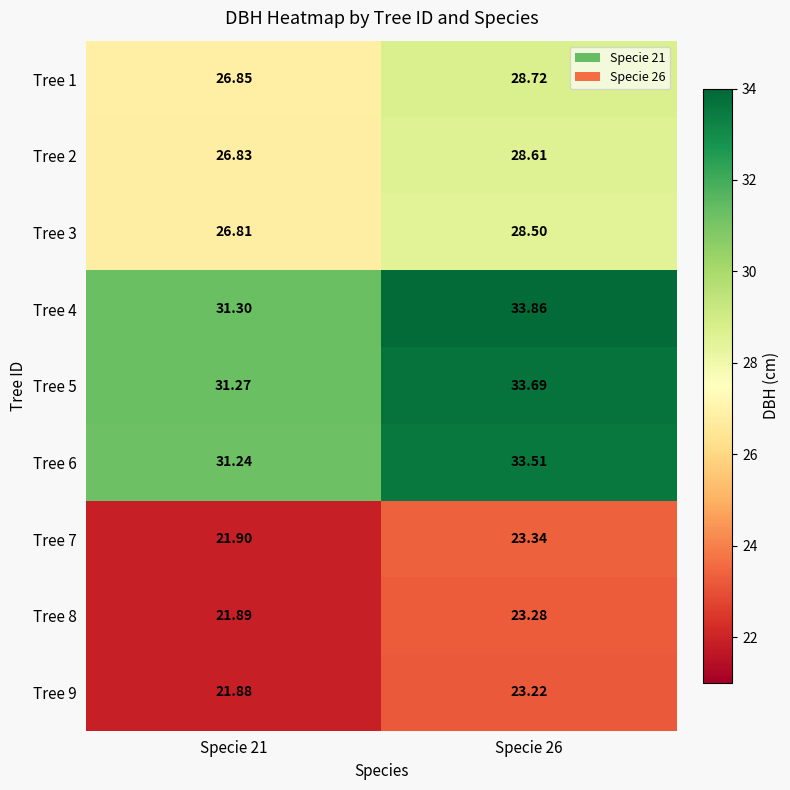

How many distinct data groups are displayed?

9